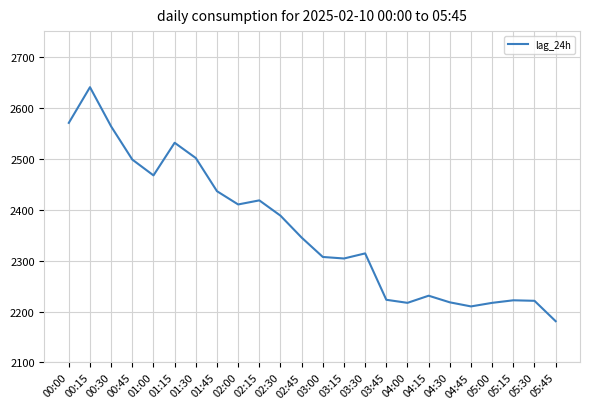

True or false: the data shows 1390 at 03:30.

False